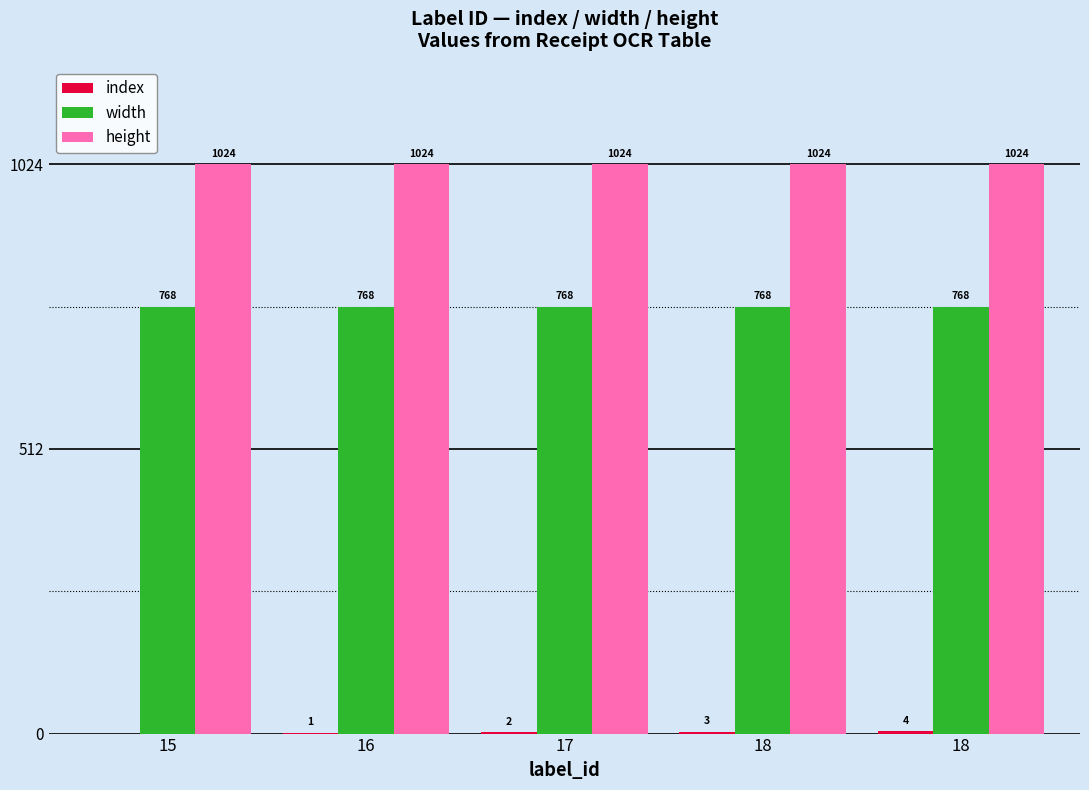

Which series has the largest range (max minus min)?

index